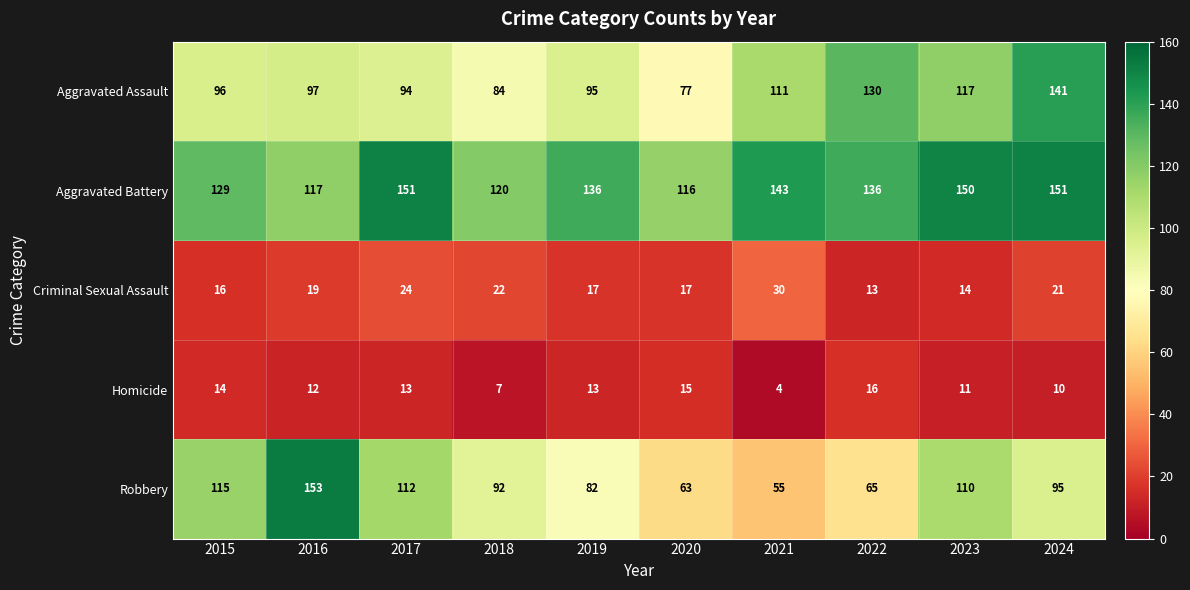

At 2017, list the series in order from smallest to largest.

Homicide, Criminal Sexual Assault, Aggravated Assault, Robbery, Aggravated Battery